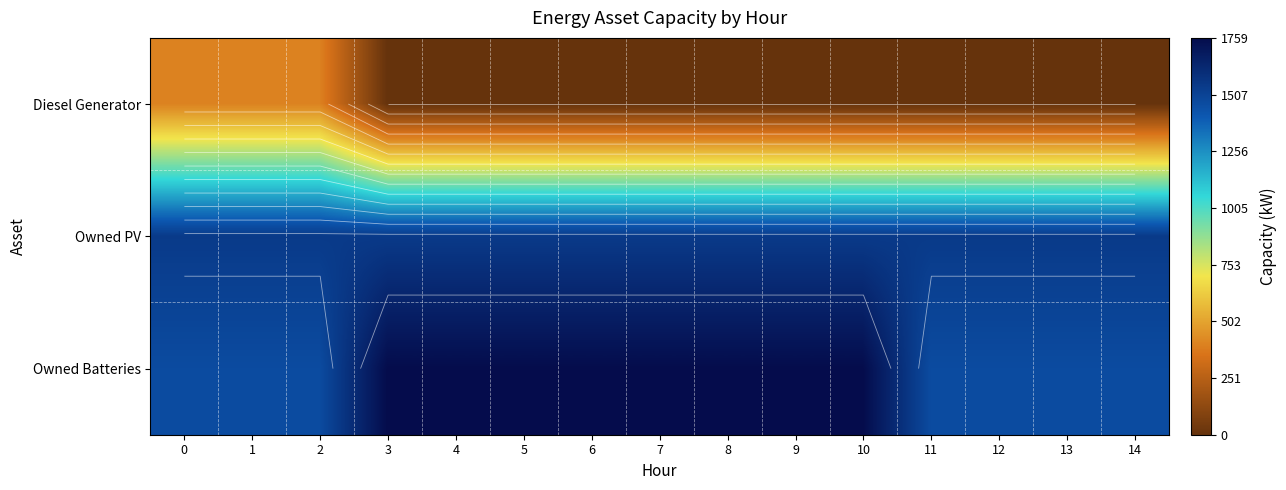

The value of row_2 at 8 is 1759. True or false?

True